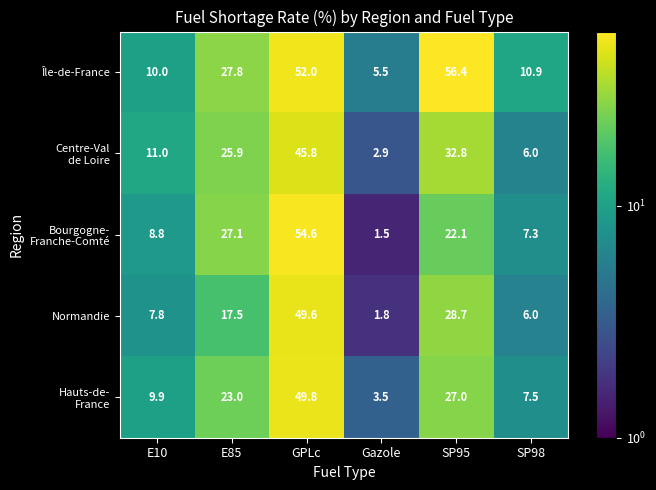

What is the difference between the second highest and second lowest values in the Normandie series?

22.7